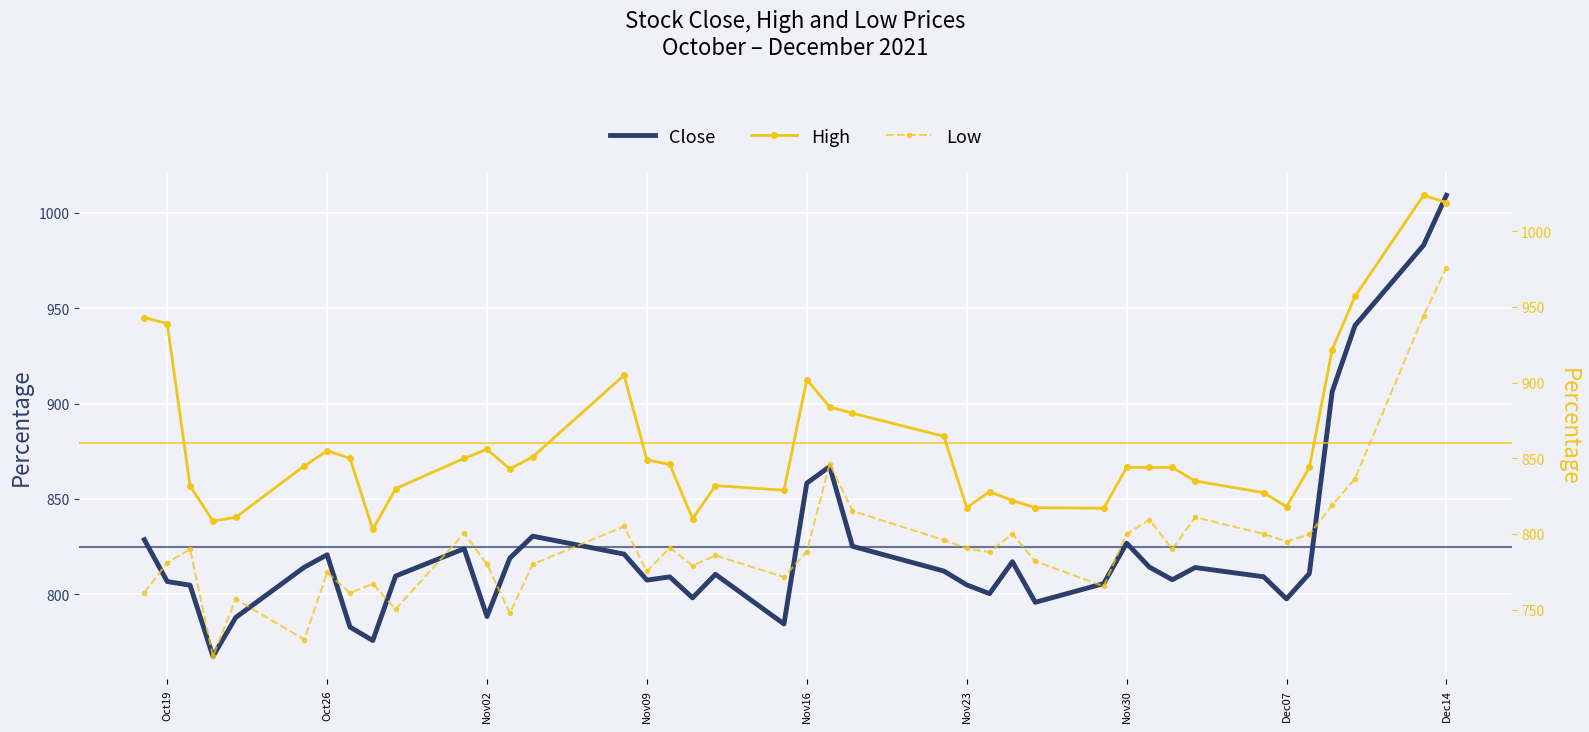

At Dec07, list the series in order from largest to smallest.

High, Close, Low